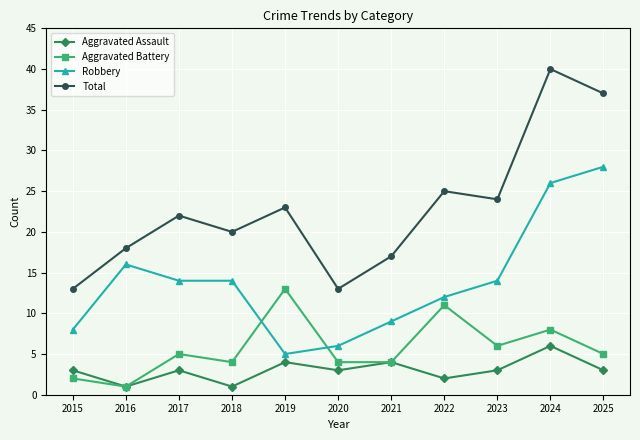

How many distinct data groups are displayed?

4